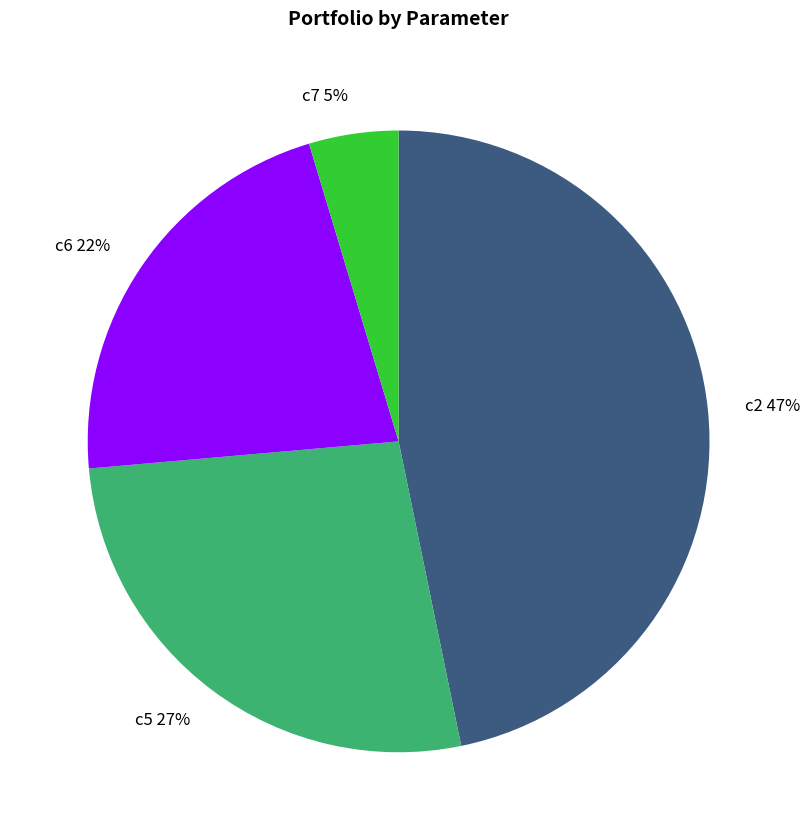

What is the smallest slice in the pie chart?

c7 5%